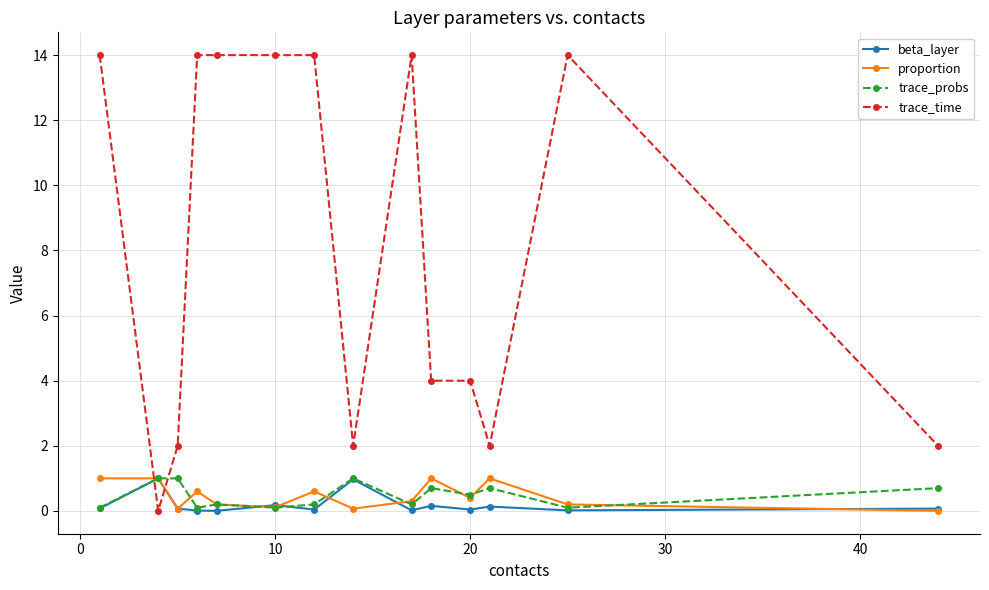

What is the sum of all trace_time values?

114.0